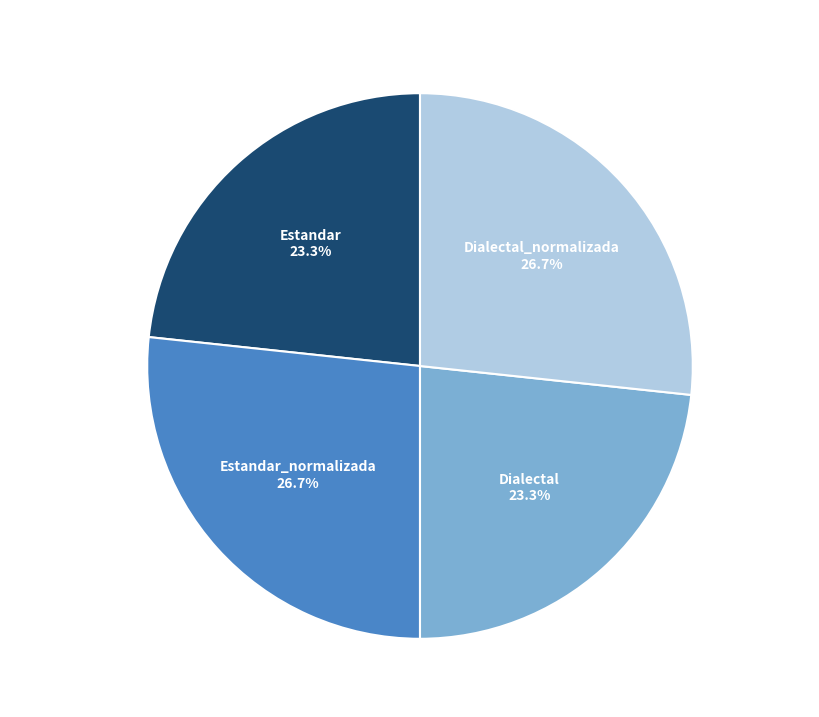

Is there any slice that represents more than half of the pie?

No